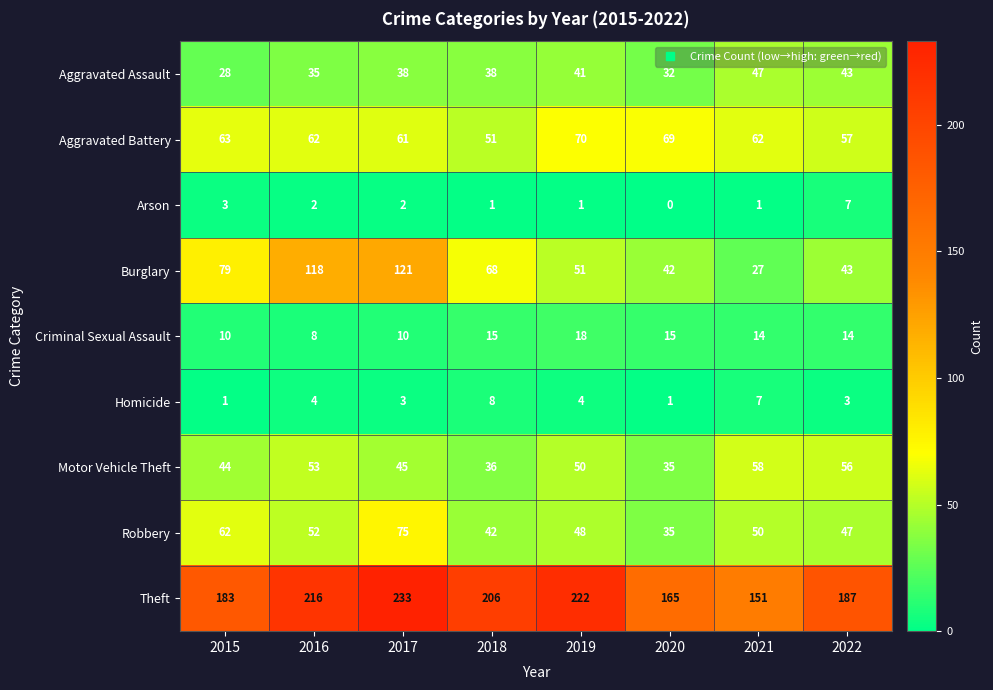

Which category has the highest value in the Theft series?

2017